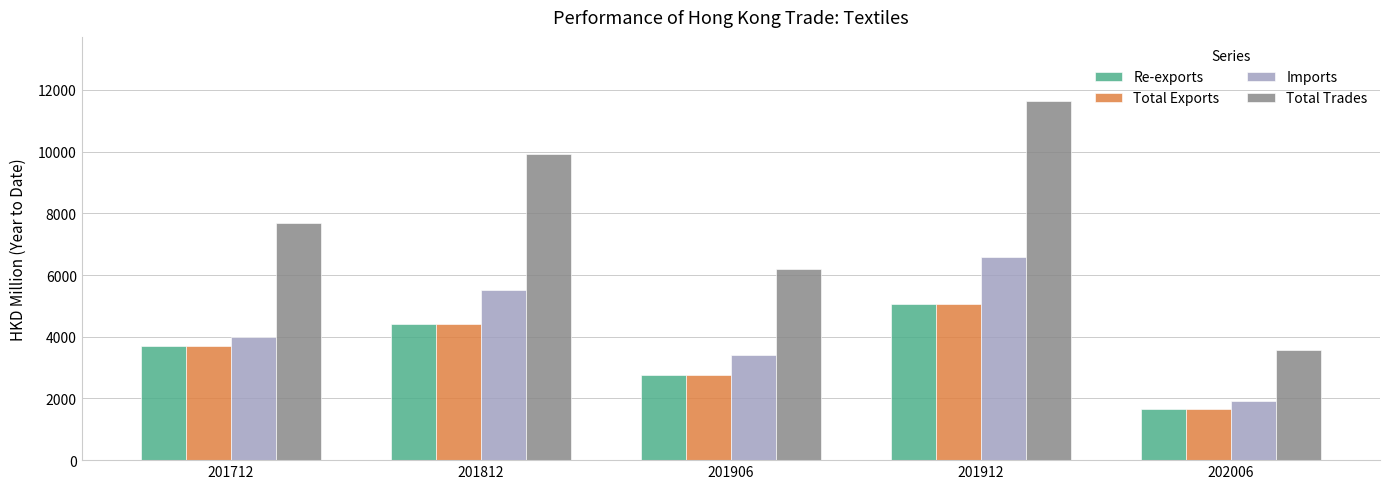

At which label is Total Trades closest to 7592?

201712